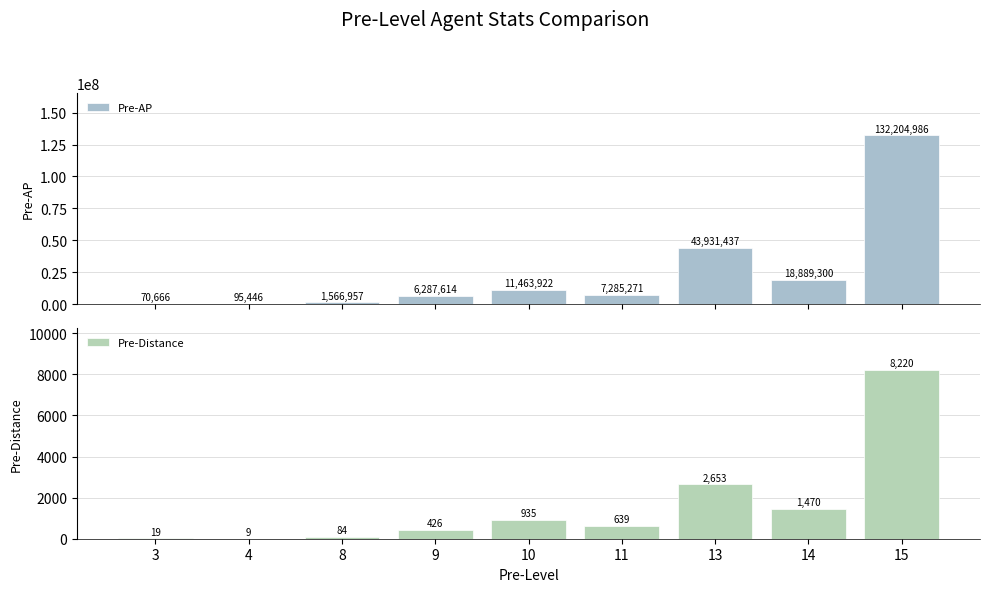

What is the difference between the maximum and second lowest values in the Pre-AP series?

132109540